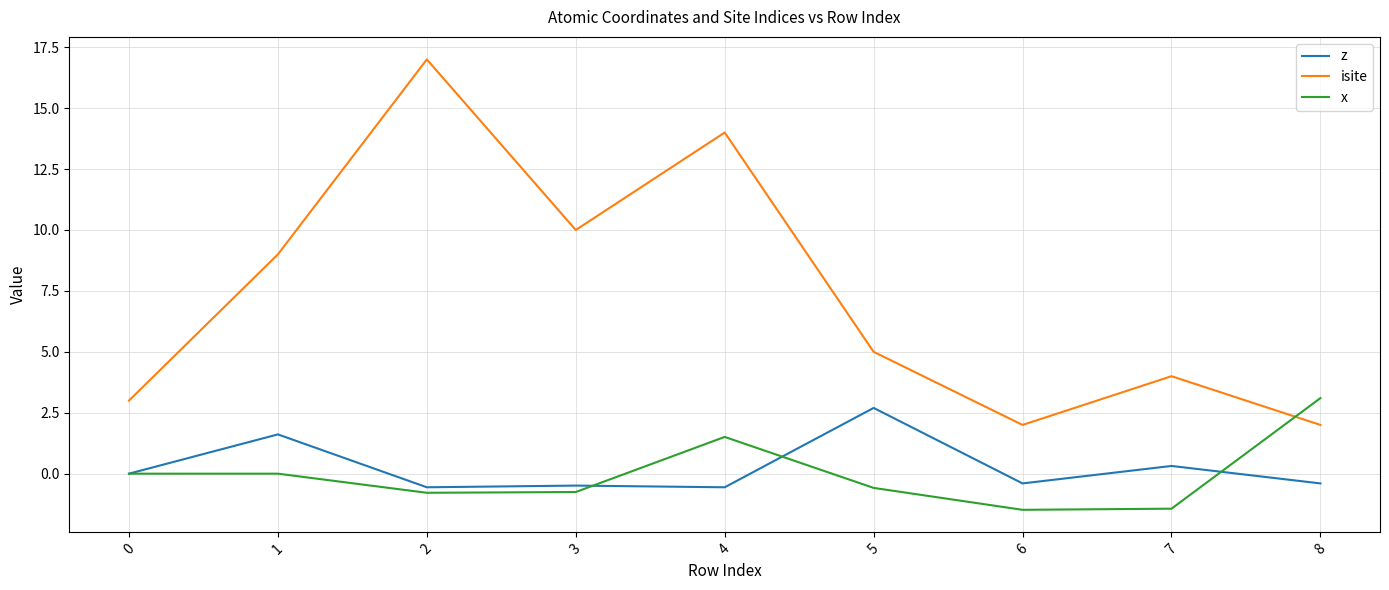

Does the chart have visible grid lines?

Yes